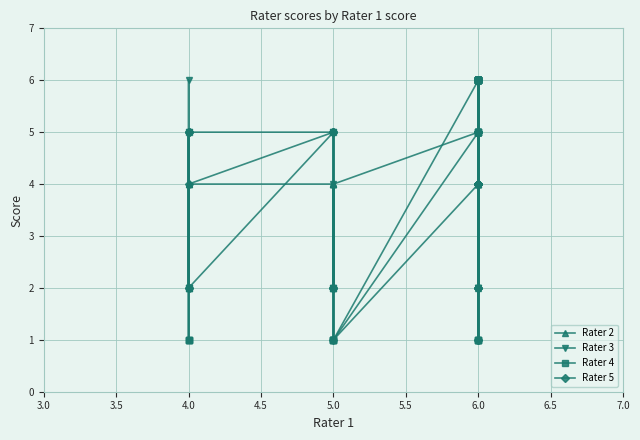

True or false: Rater 3 and Rater 4 cross at least once.

True